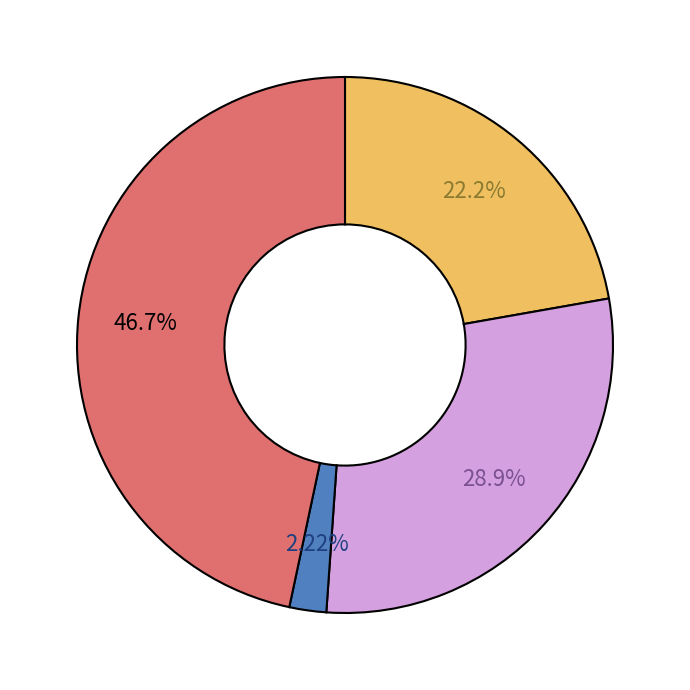

Is there a majority slice in this chart?

No